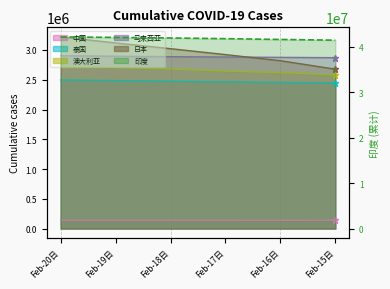

Between Feb-20日 and Feb-16日, which series saw the biggest shift?

印度